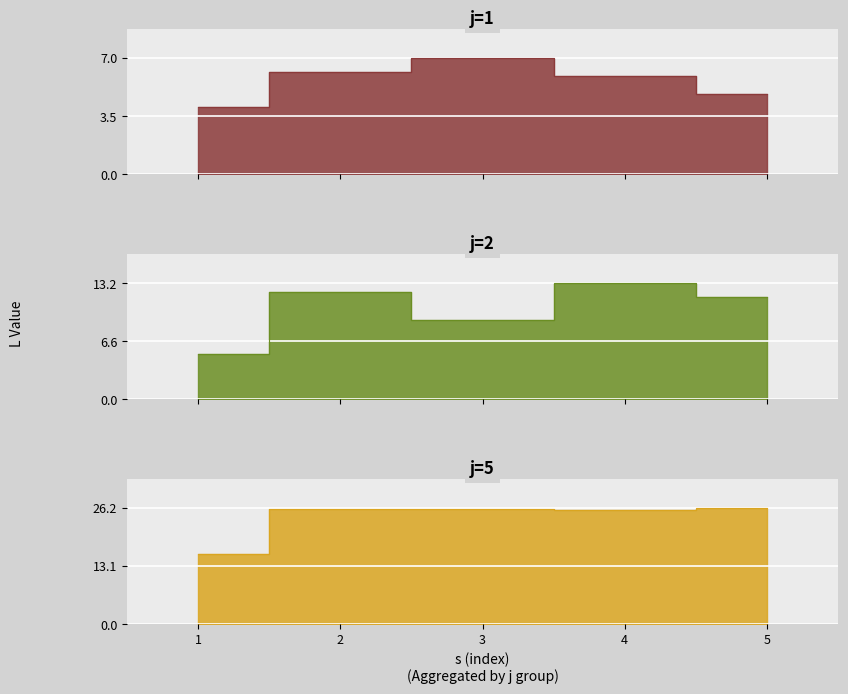

Reading right to left, list all the values displayed in this chart.

j=1: 4.9	5.9	7.0	6.2	4.0
j=2: 11.7	13.2	9.0	12.2	5.1
j=5: 26.2	25.8	25.9	26.0	15.8